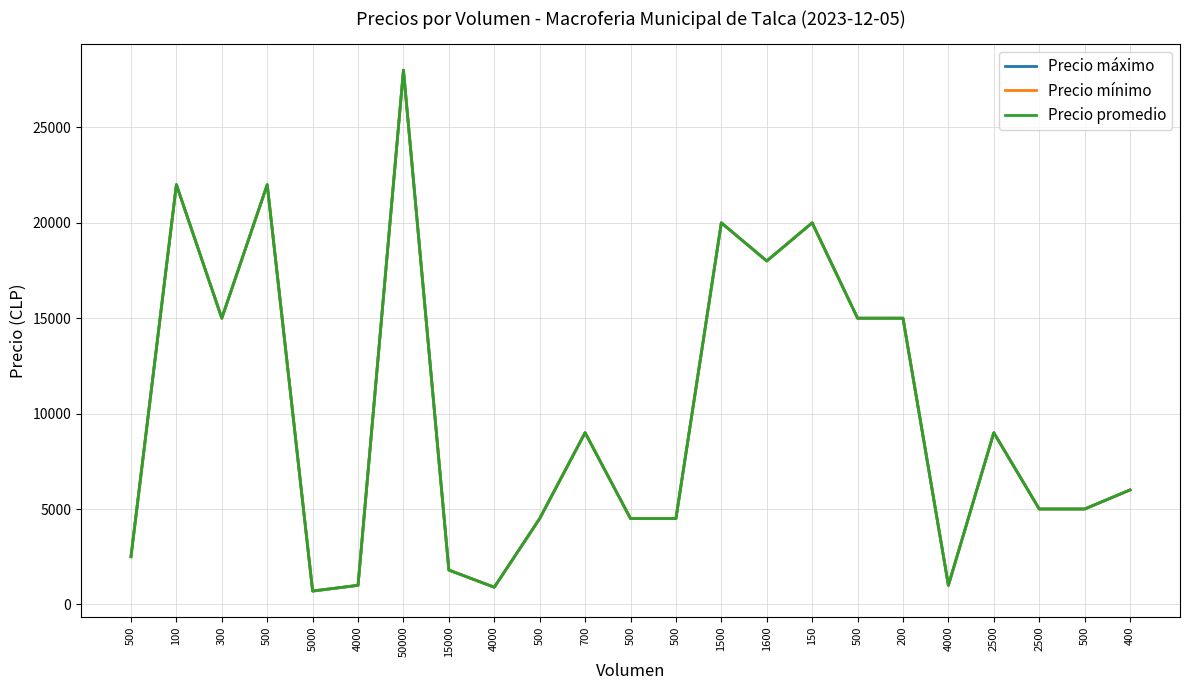

Does the chart have visible grid lines?

Yes